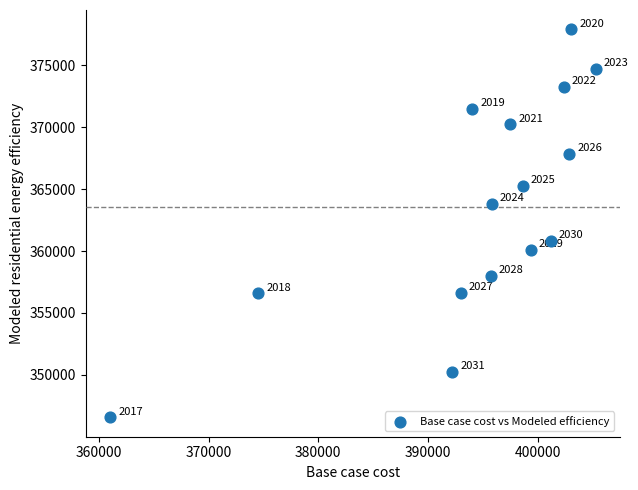

What Y value in the scatter plot is closest to 362242?

360826.1